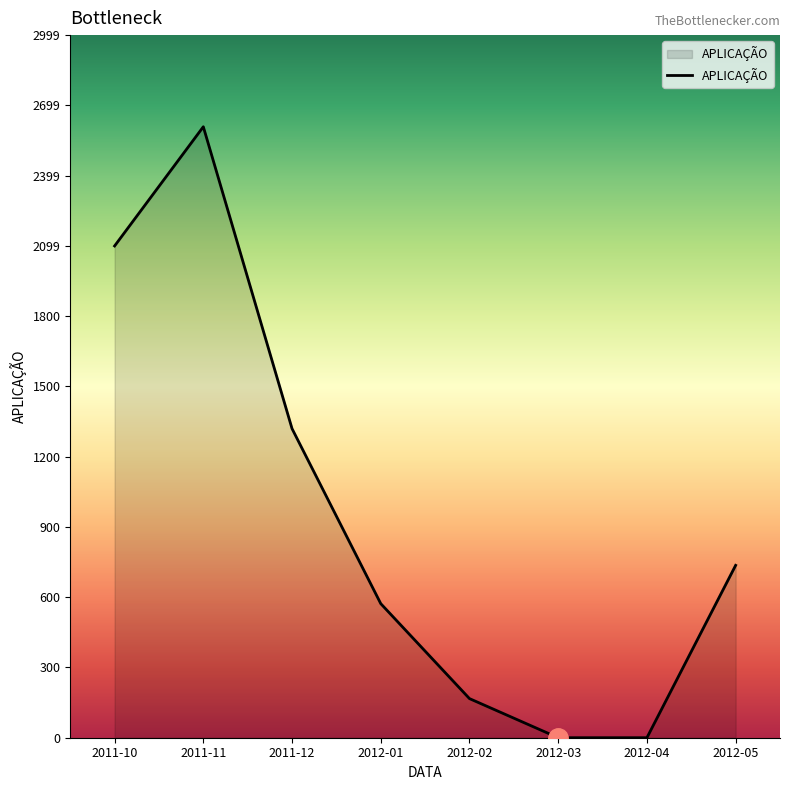

Where is the first local maximum?

2011-11